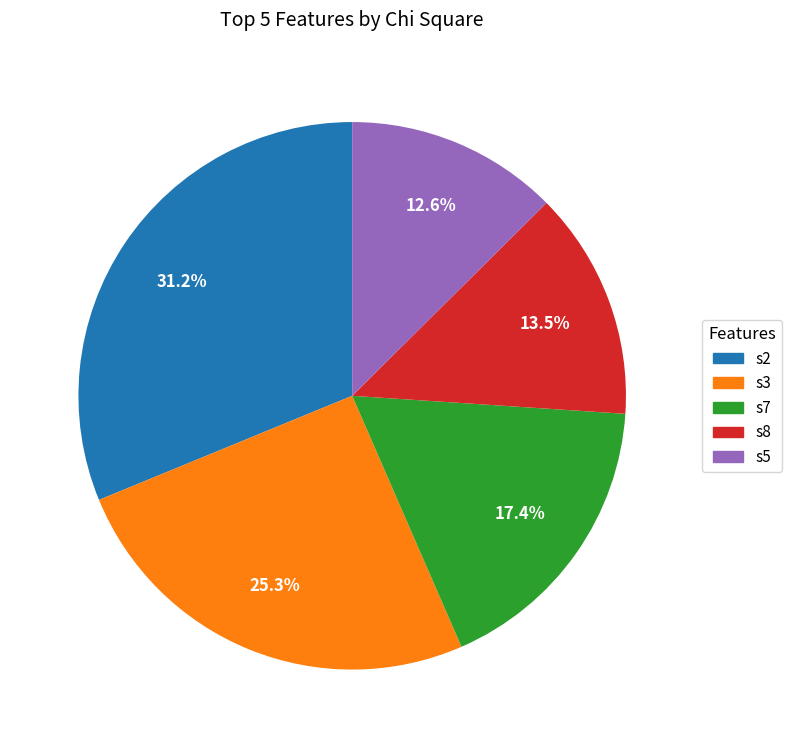

How much of the chart is everything except s7?

82.6%